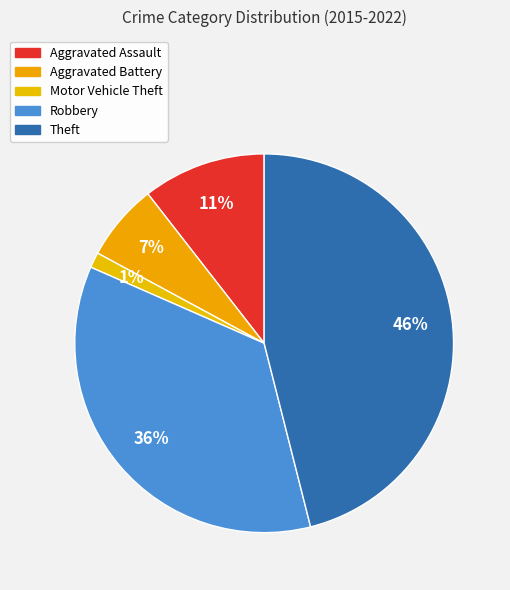

How many segments does this pie chart have?

5